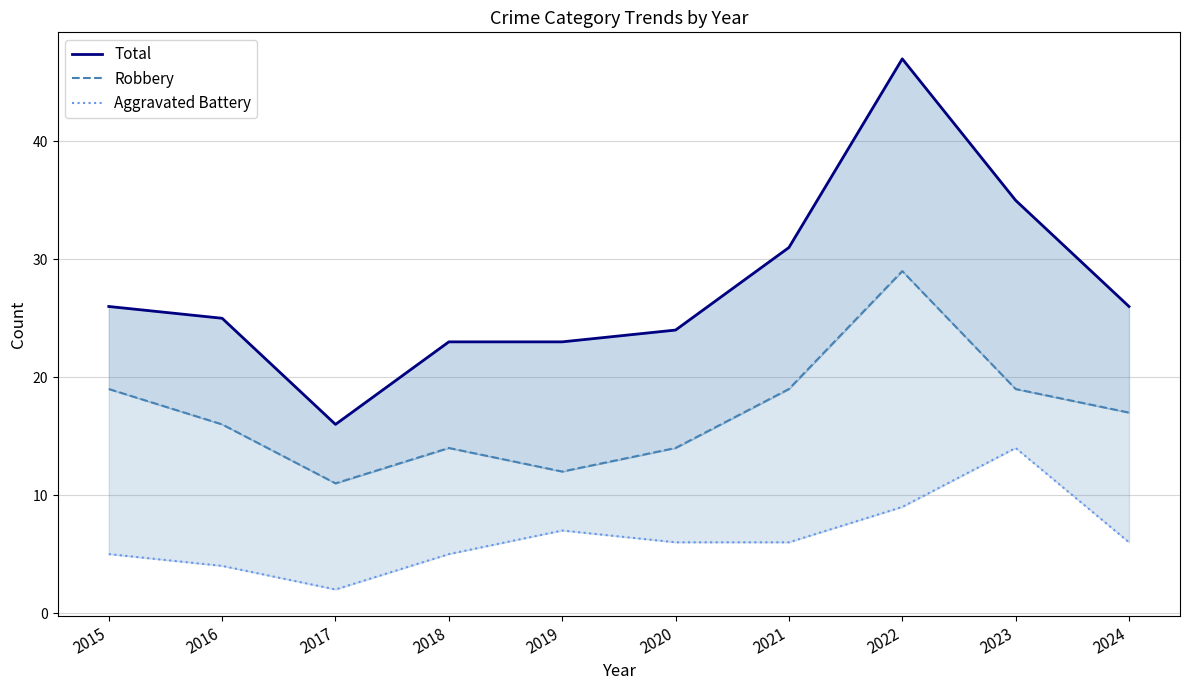

At which category does Aggravated Battery reach its first local peak?

2019